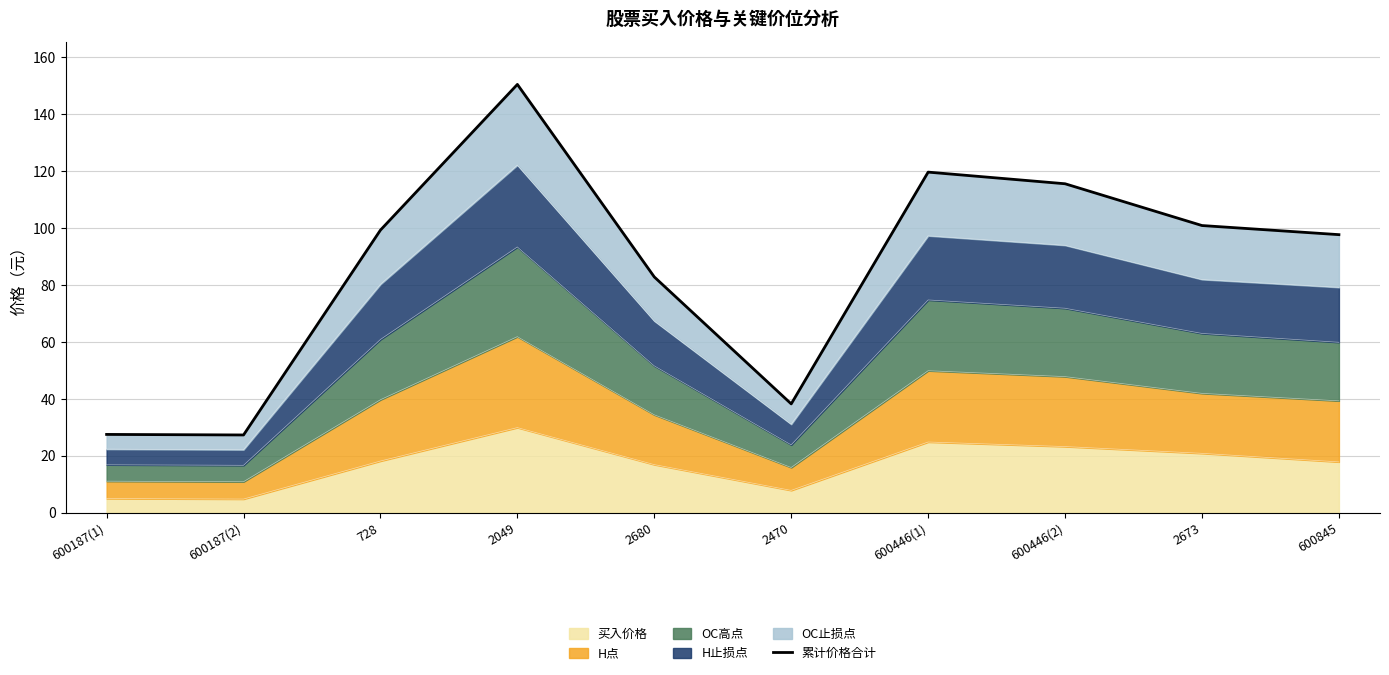

Rank the categories by value from highest to lowest.

2049, 600446(1), 600446(2), 2673, 728, 600845, 2680, 2470, 600187(1), 600187(2)